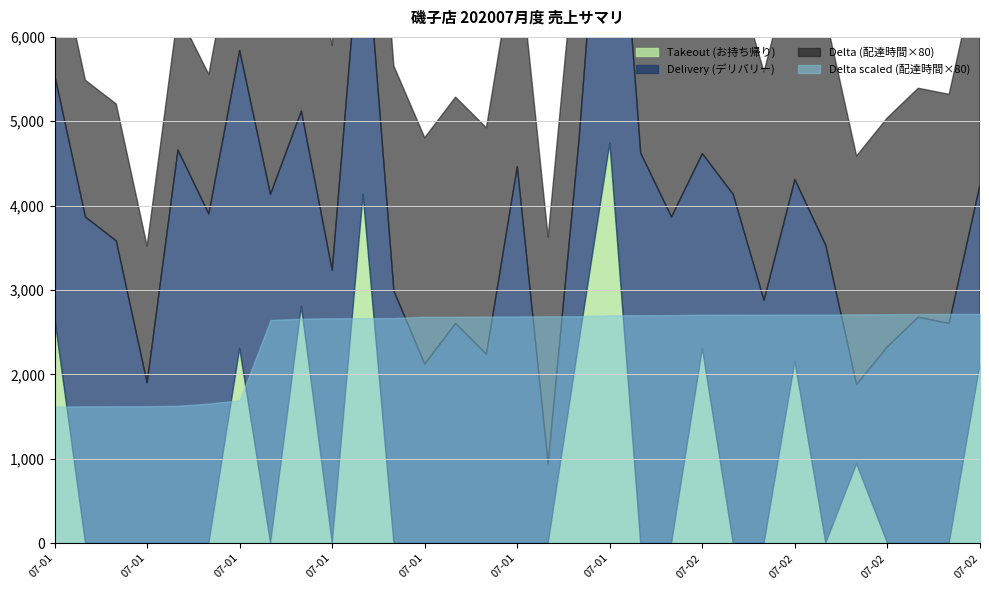

At which label is Delta closest to 27?

2020-07-01